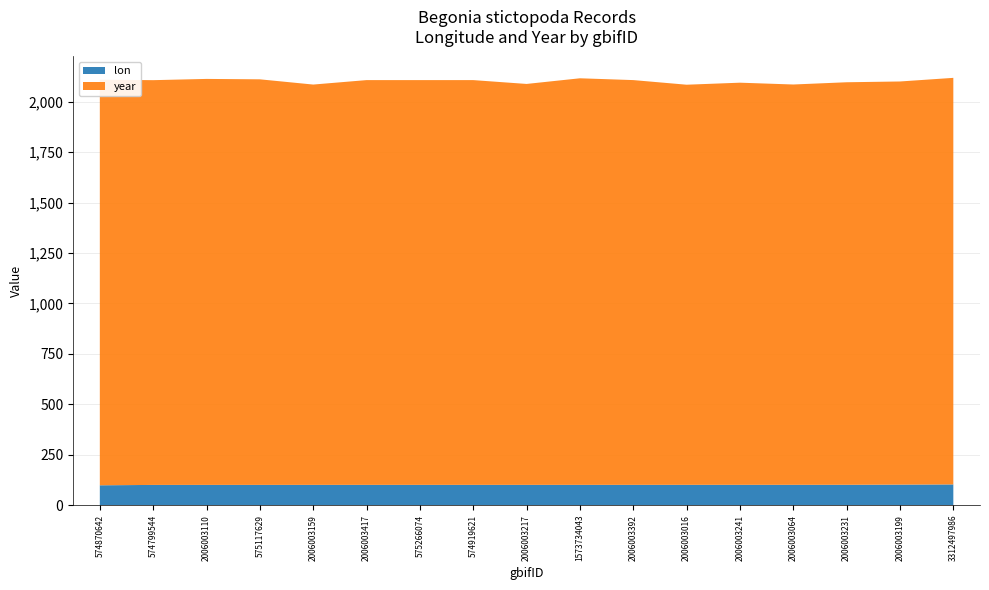

Reading left to right, extract all data points from this chart.

lon: 574870642=98.2	574799544=100.0	575266074=100.3	575117629=100.2	1573734043=100.4	574919621=100.3	3312497986=102.5	2006003199=101.5	2006003417=100.3	2006003392=100.4	2006003064=100.6	2006003016=100.5	2006003110=100.2	2006003159=100.3	2006003241=100.5	2006003231=100.7	2006003217=100.3
year: 574870642=2011.0	574799544=2007.0	575266074=2007.0	575117629=2011.0	1573734043=2016.0	574919621=2007.0	3312497986=2016.0	2006003199=1999.0	2006003417=2007.0	2006003392=2007.0	2006003064=1985.0	2006003016=1984.0	2006003110=2013.0	2006003159=1985.0	2006003241=1994.0	2006003231=1996.0	2006003217=1988.0